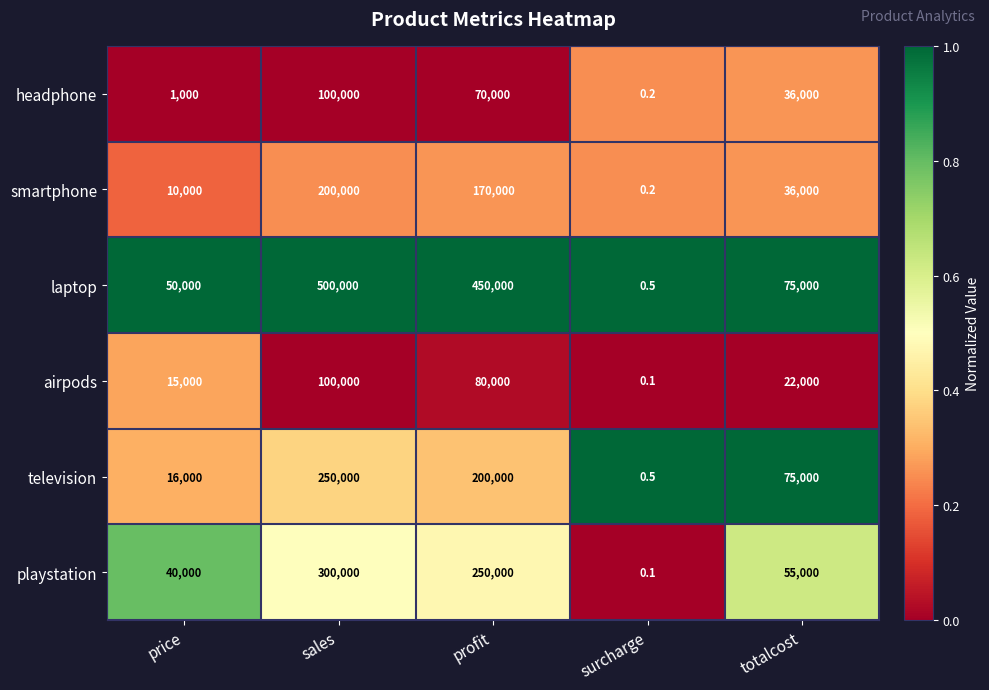

Rank the series at profit from highest to lowest value.

laptop, playstation, television, smartphone, airpods, headphone